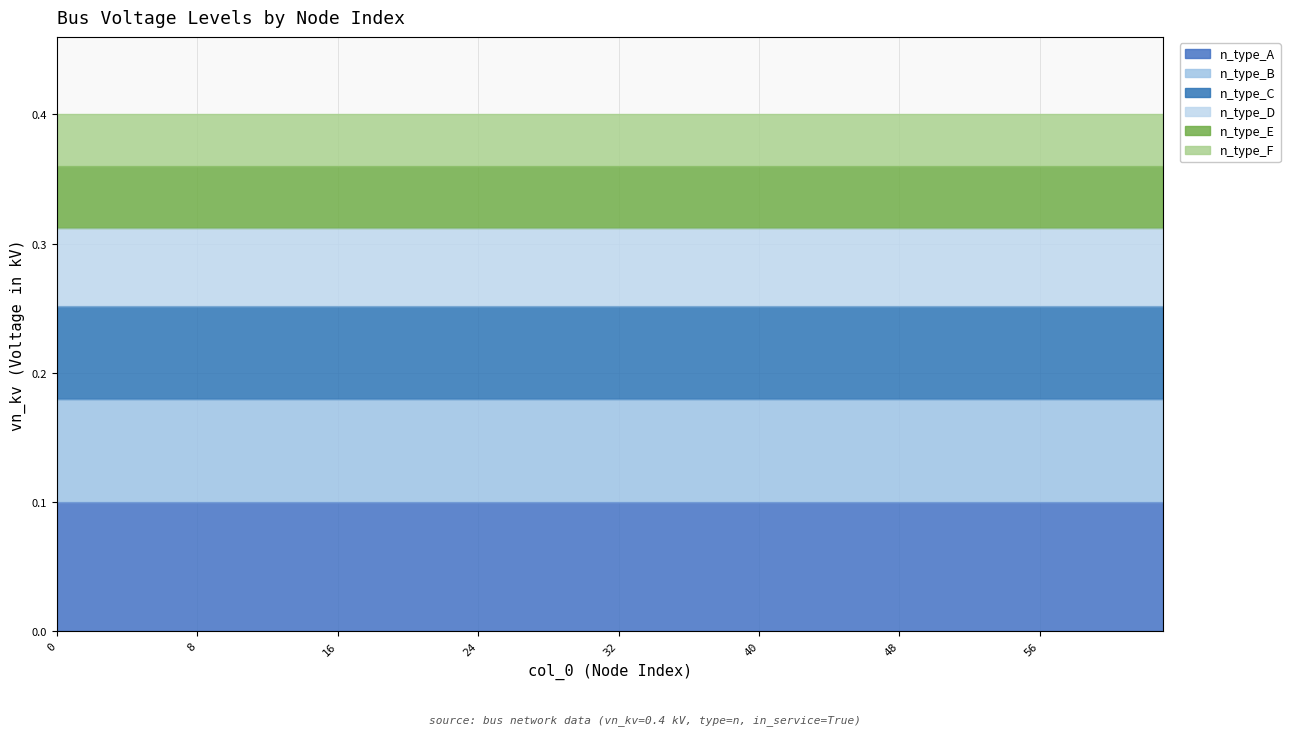

What is the highest value of the vn_kv series?

0.4